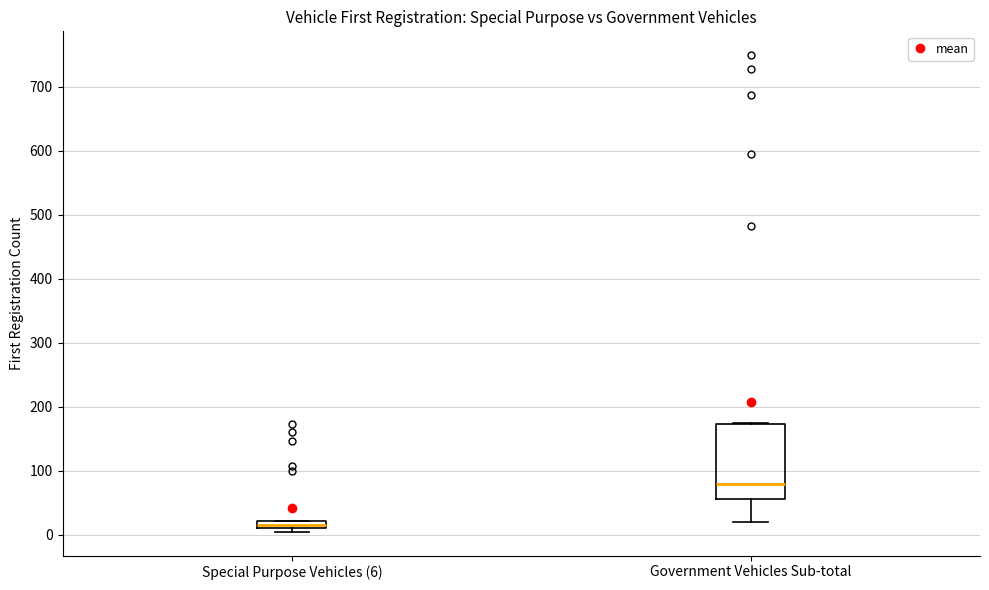

Where is the upper edge of the box for Government Vehicles Sub-total on the y-axis? The values are not printed on the chart, so give them approximately, as read against the axis.

170